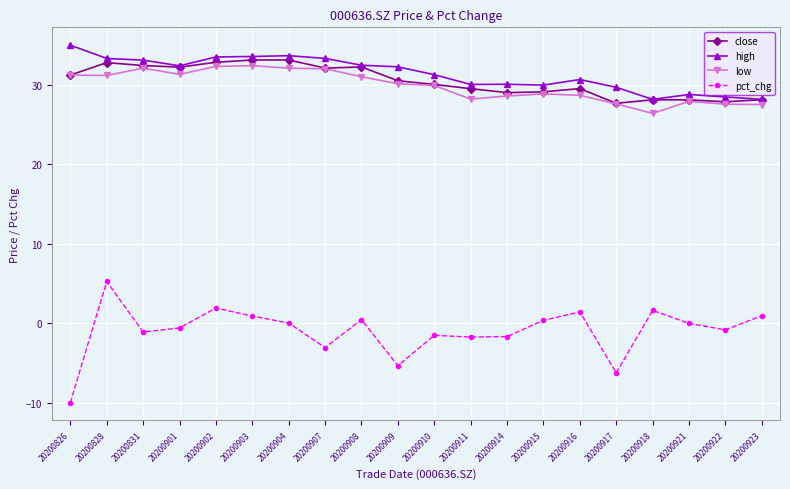

True or false: close and pct_chg intersect in this chart.

False